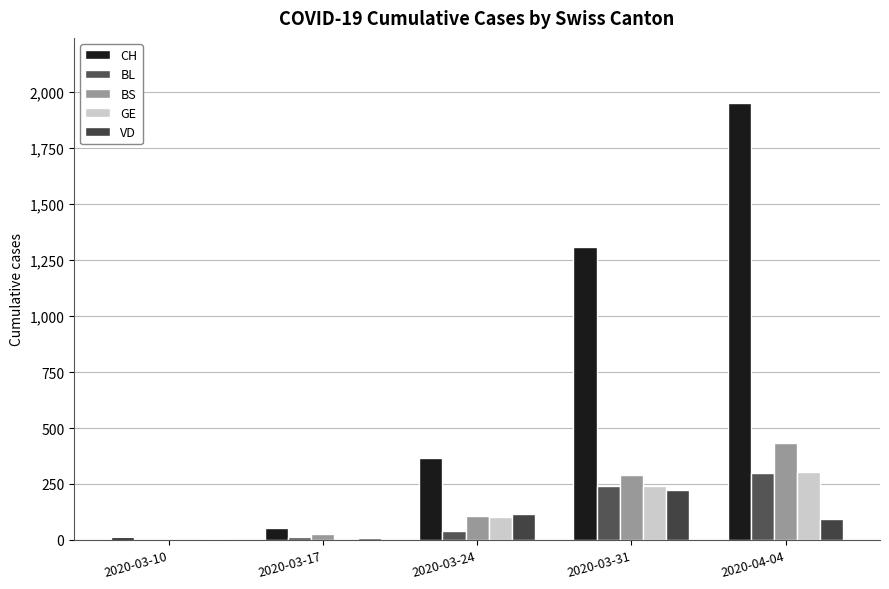

What is the total value across all series at 2020-03-17?

101